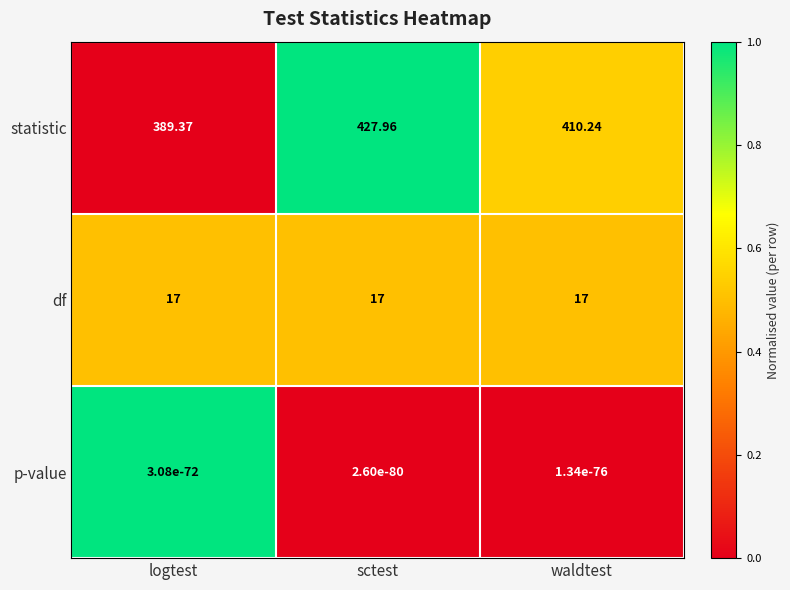

Is the value of p-value at logtest greater than the value of statistic at sctest?

No